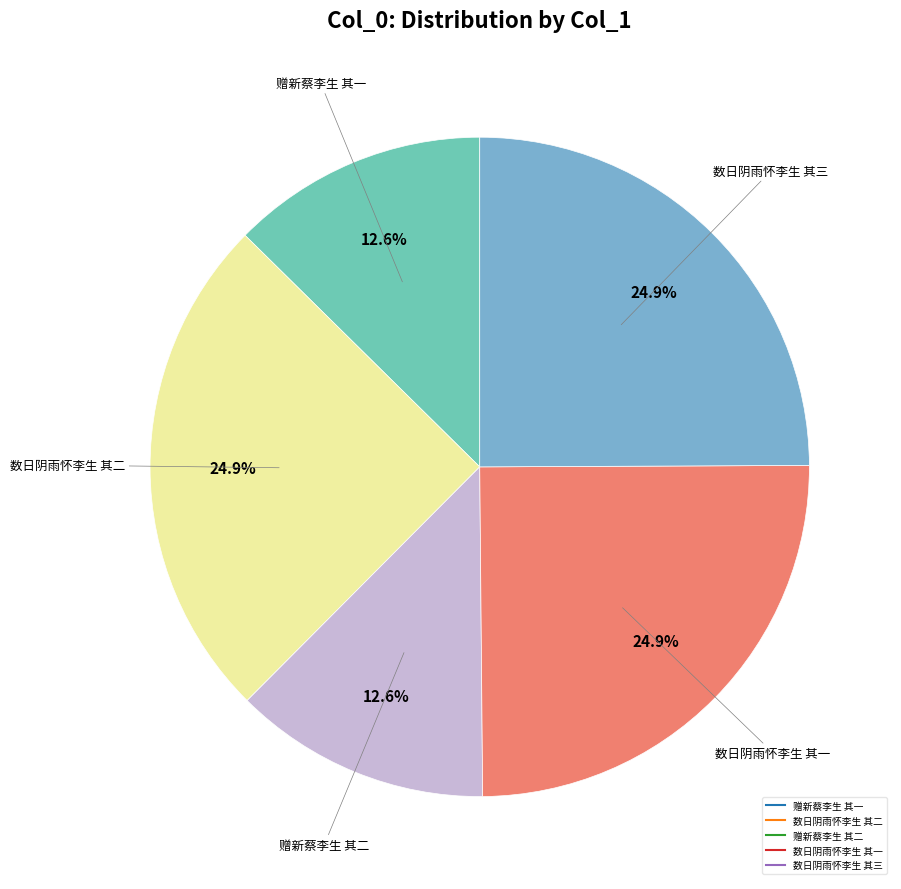

Which has a higher value, 赠新蔡李生 其一 or 数日阴雨怀李生 其二?

数日阴雨怀李生 其二